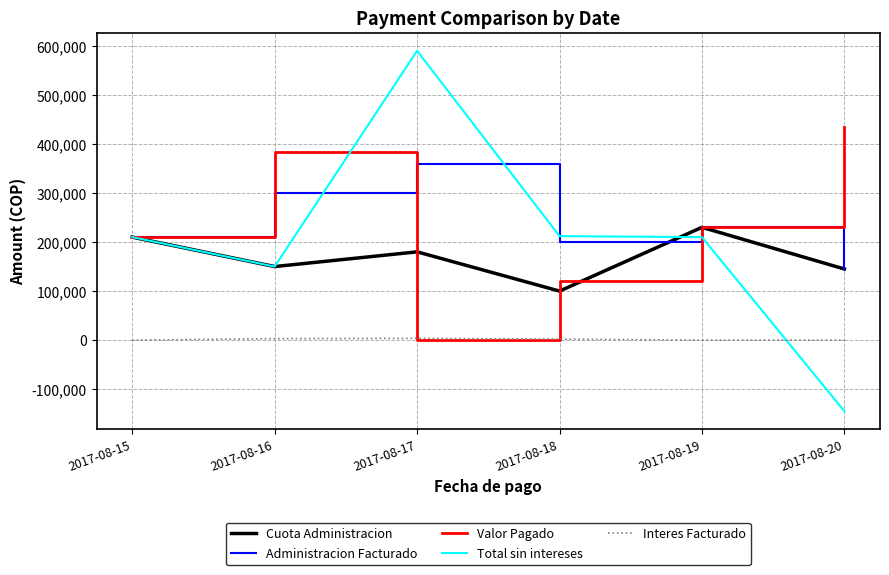

Where is the first local minimum for Cuota Administracion?

2017-08-16